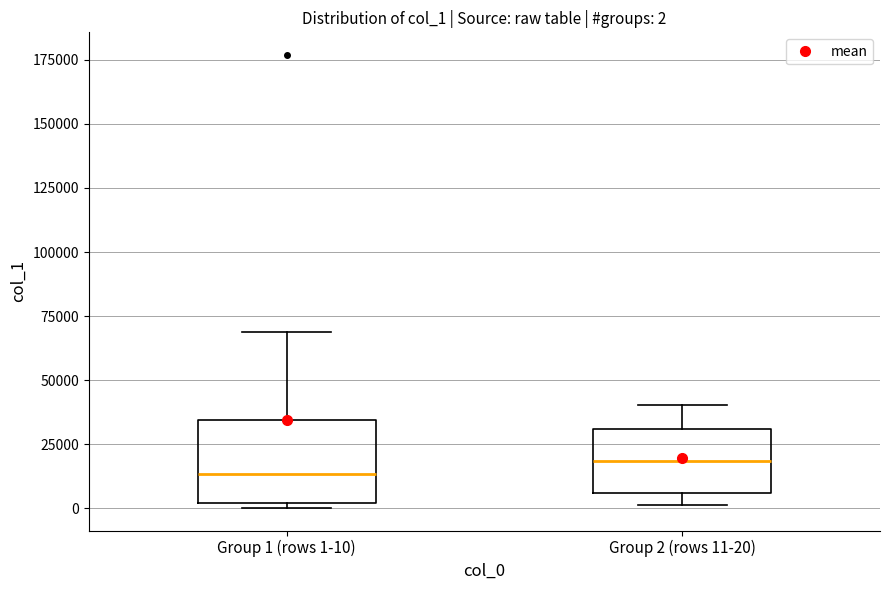

Comparing the boxes themselves (not the whiskers), which one is the tallest?

Group 1 (rows 1-10)